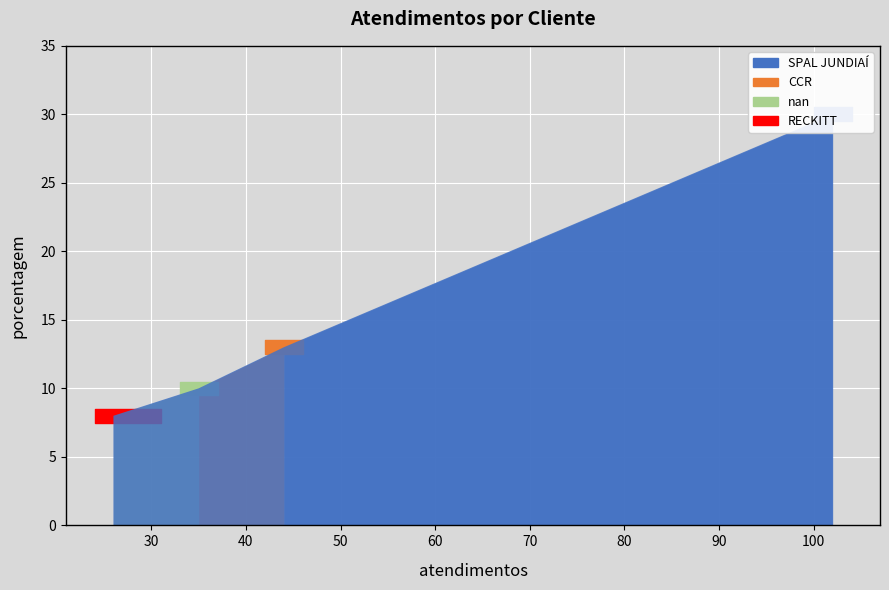

What is the difference between the maximum and minimum values?

22